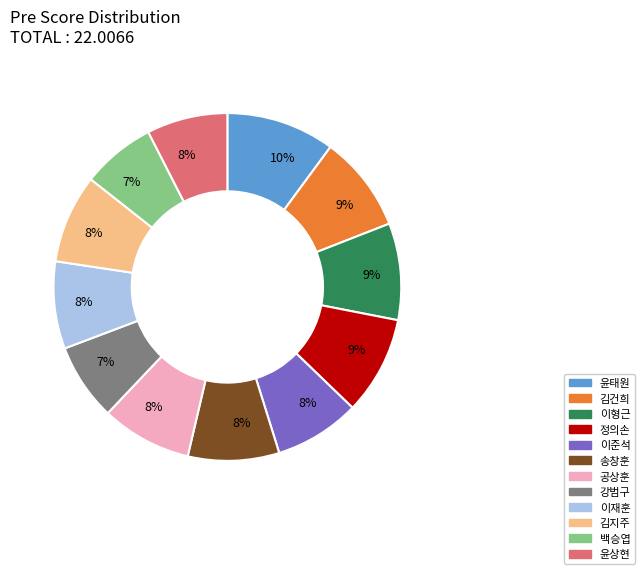

Is there any slice that represents more than half of the pie?

No